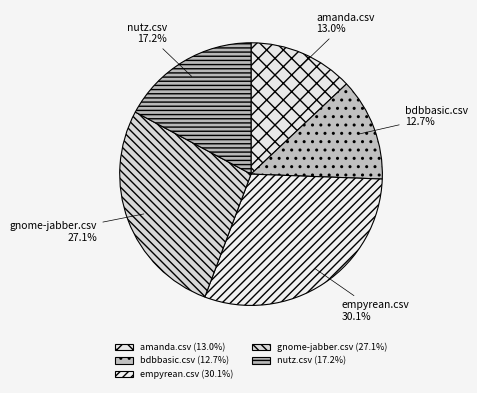

What is the largest slice in the pie chart?

empyrean.csv